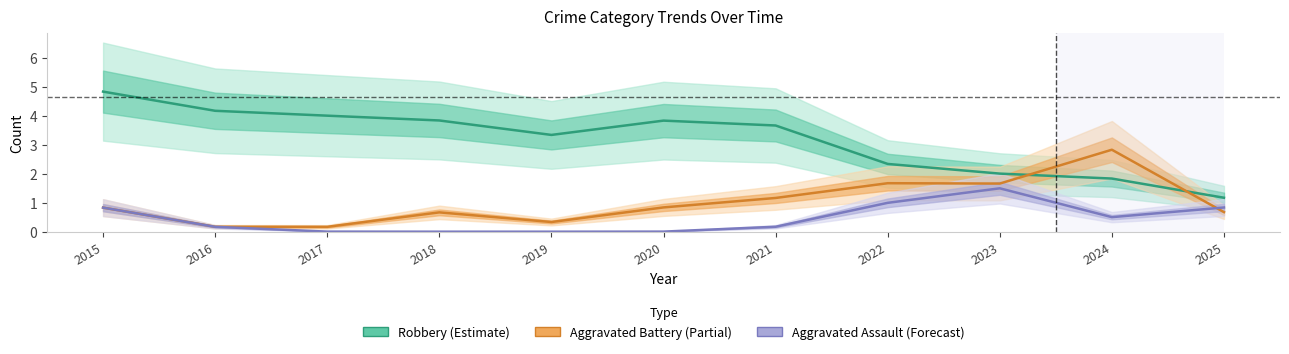

How many values in the Robbery (Estimate) series are below 3?

4